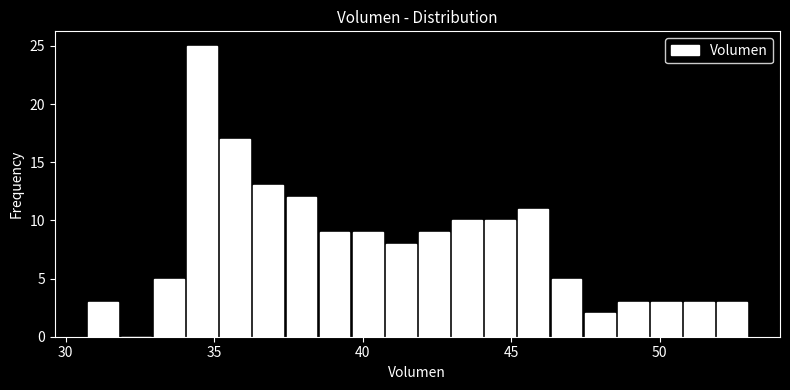

Read against the x-axis, roughly where is the centre of the tallest bar?

34.5